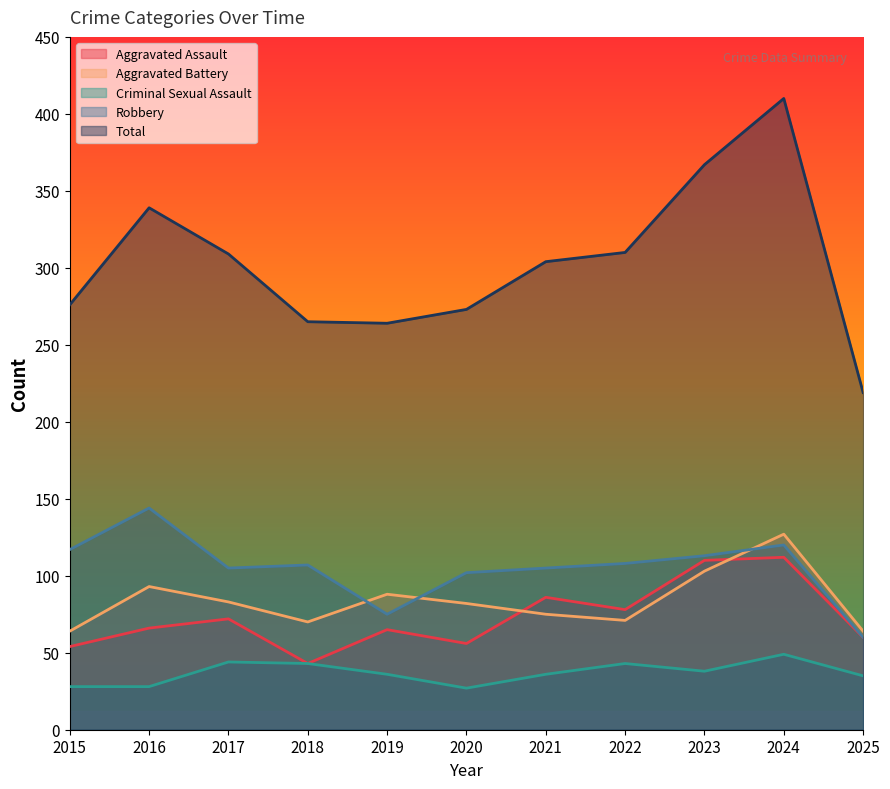

How many interior local valleys does the Aggravated Battery series have?

2